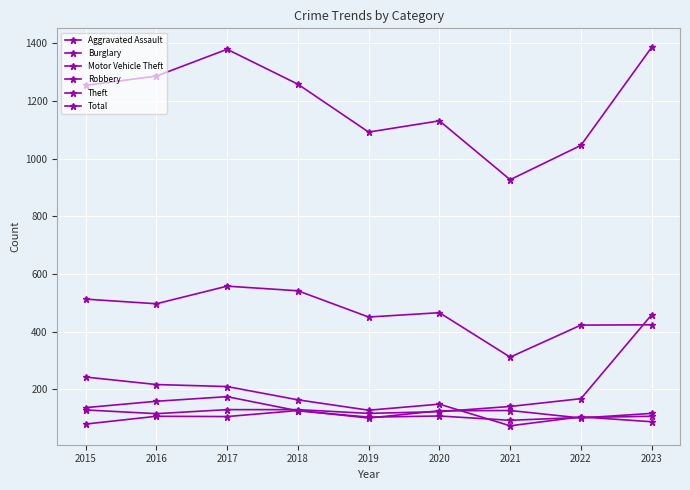

How many lines are shown in the chart?

6